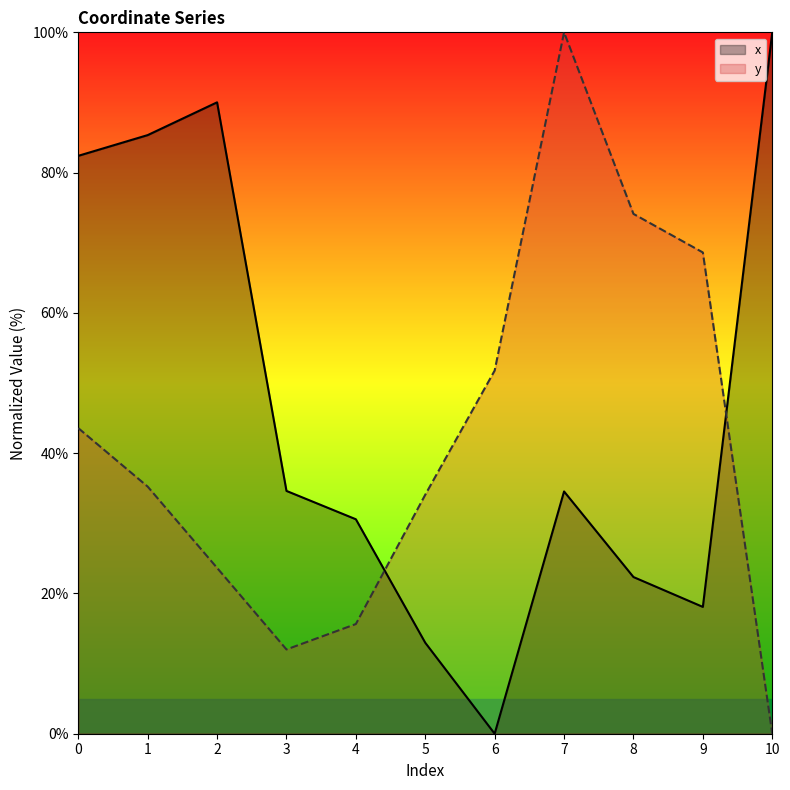

Rank the series by their maximum value, from lowest to highest.

x, y